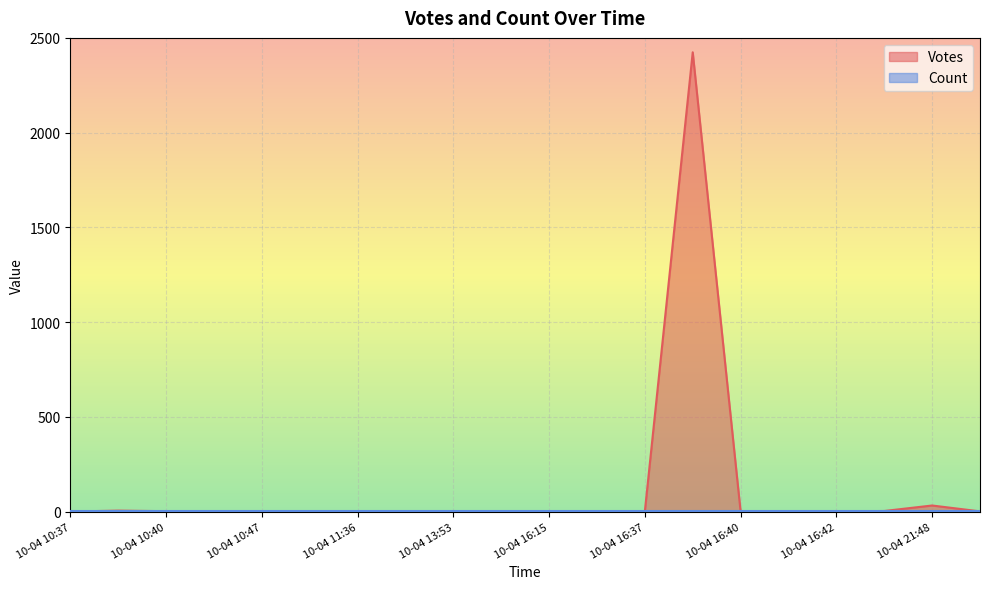

Which series has the largest total across all categories?

Votes